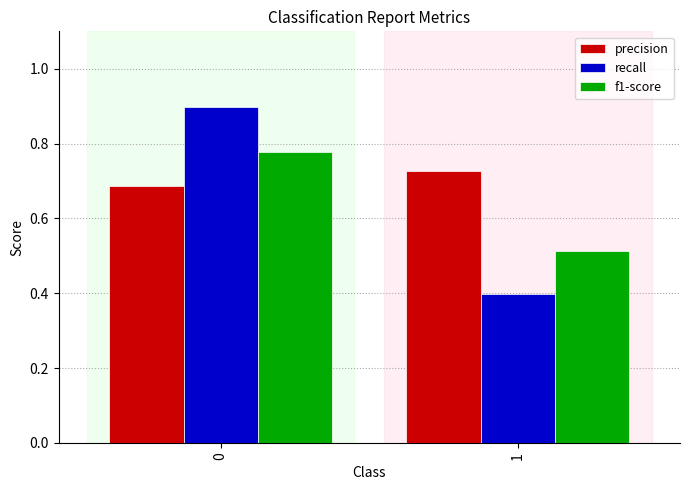

Are the bars grouped side by side (vs. stacked)?

Yes